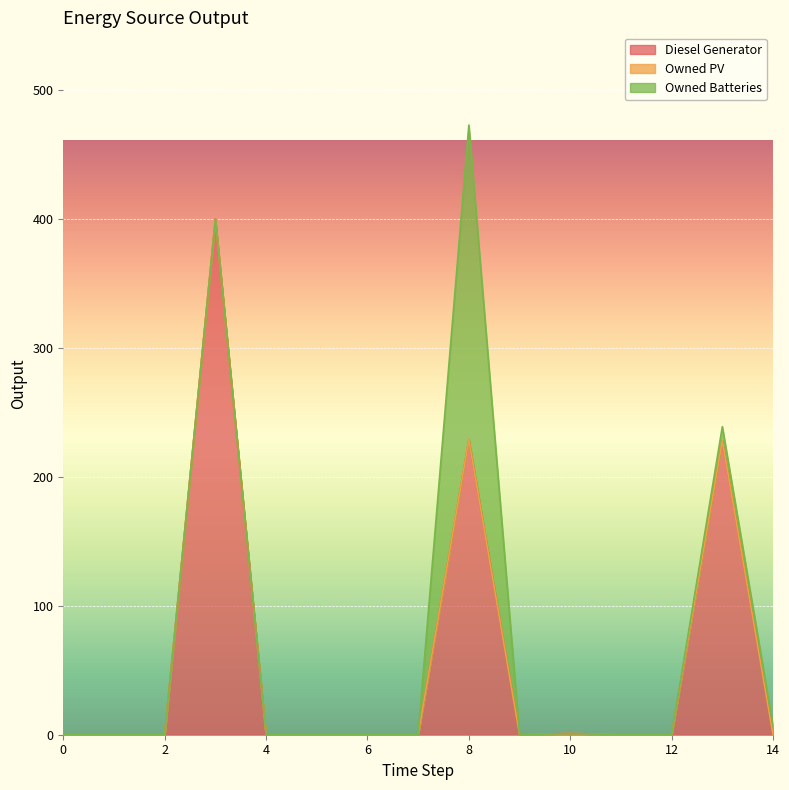

What is the difference between the second highest and minimum values in the Owned Batteries series?

11